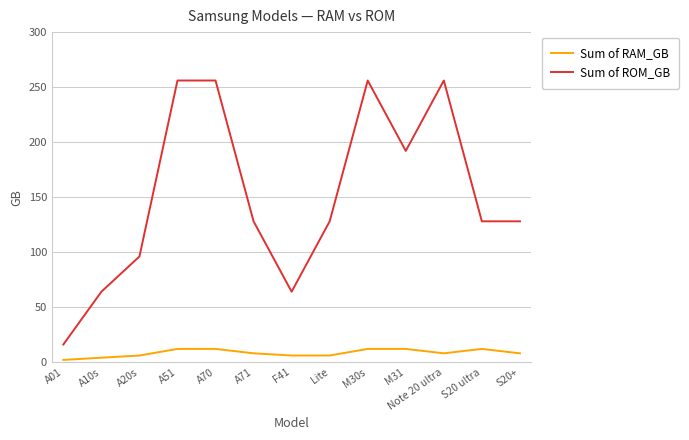

Reading left to right, transcribe all the data shown in this chart.

Sum of RAM_GB: A01=2	A10s=4	A20s=6	A51=12	A70=12	A71=8	F41=6	Lite=6	M30s=12	M31=12	Note 20 ultra=8	S20 ultra=12	S20+=8
Sum of ROM_GB: A01=16	A10s=64	A20s=96	A51=256	A70=256	A71=128	F41=64	Lite=128	M30s=256	M31=192	Note 20 ultra=256	S20 ultra=128	S20+=128